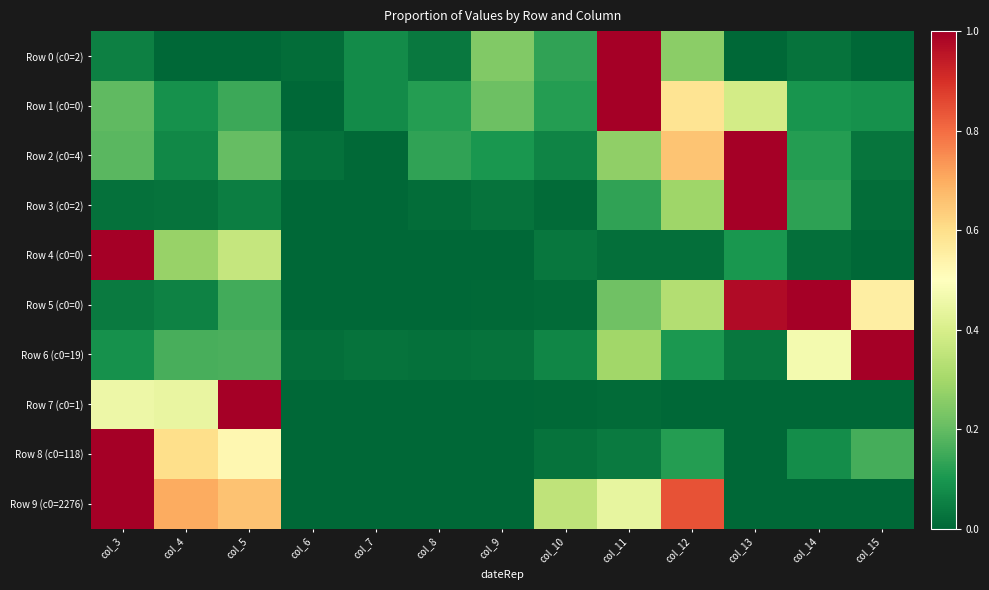

What is the maximum value shown in the chart?

1.0